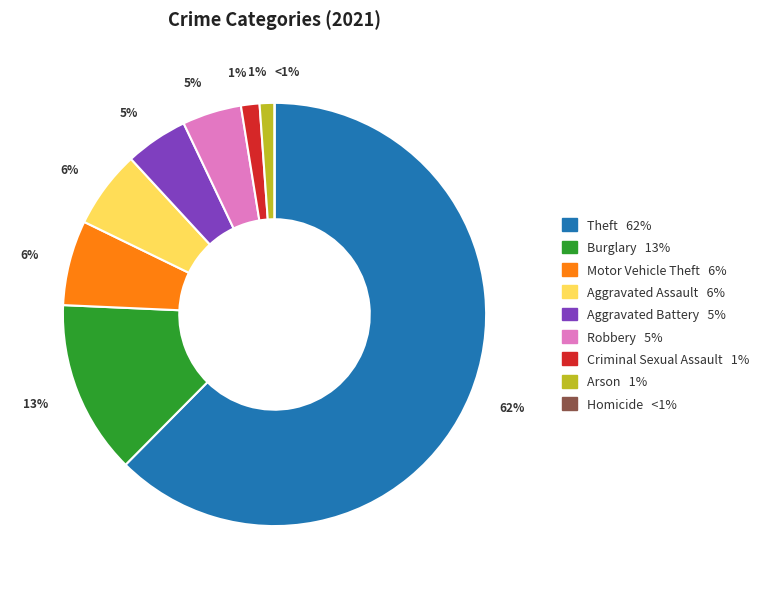

What is the smallest slice in the pie chart?

Homicide